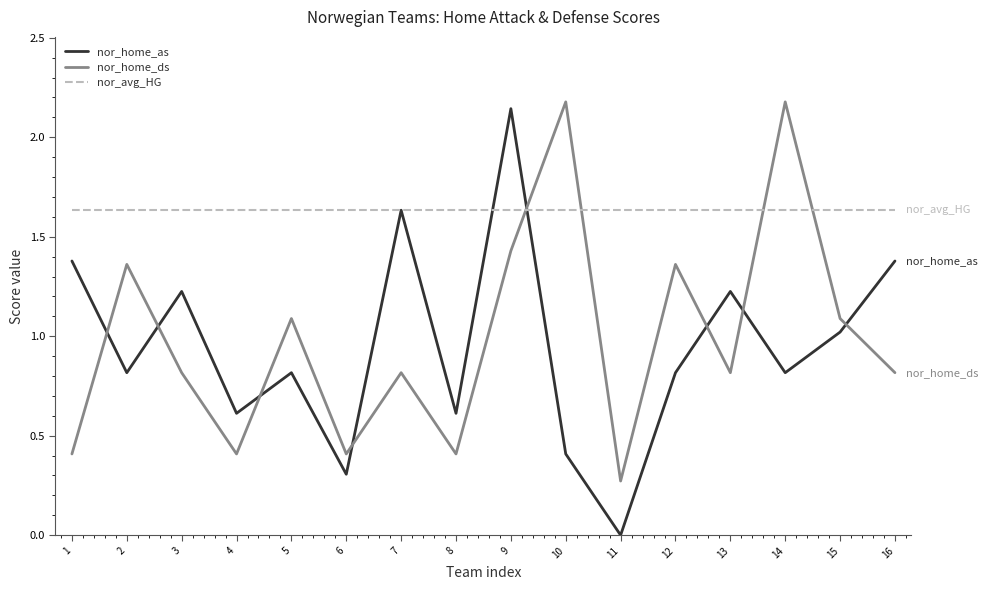

Which category has the lowest value across all series?

11